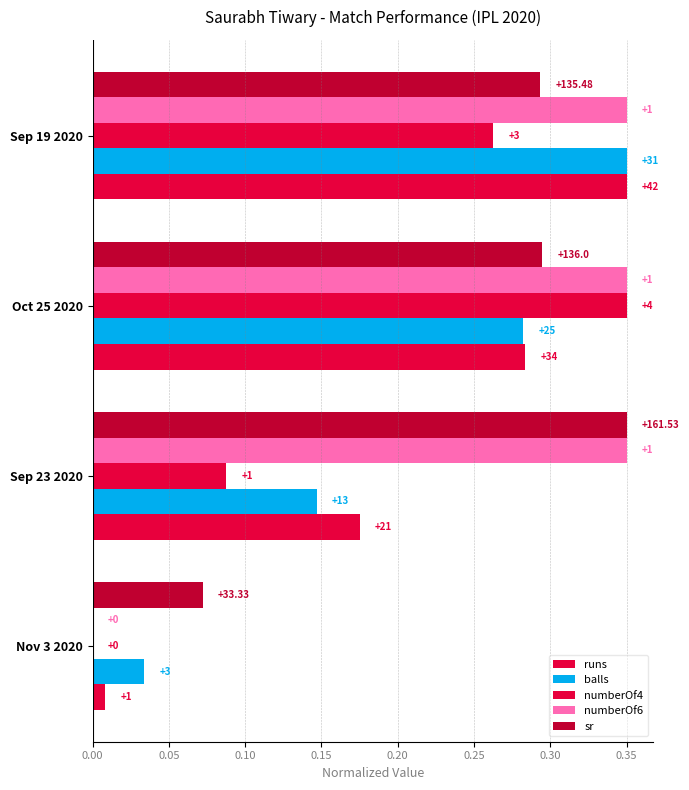

How many bars are there in each group?

5